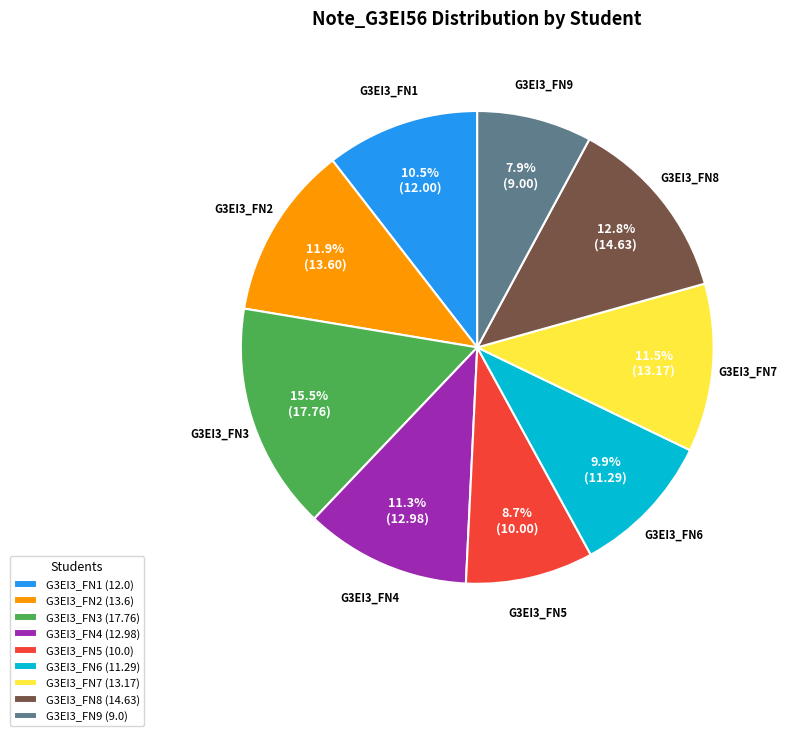

Approximately how many times larger is the value at G3EI3_FN8 compared to G3EI3_FN6?

1.3